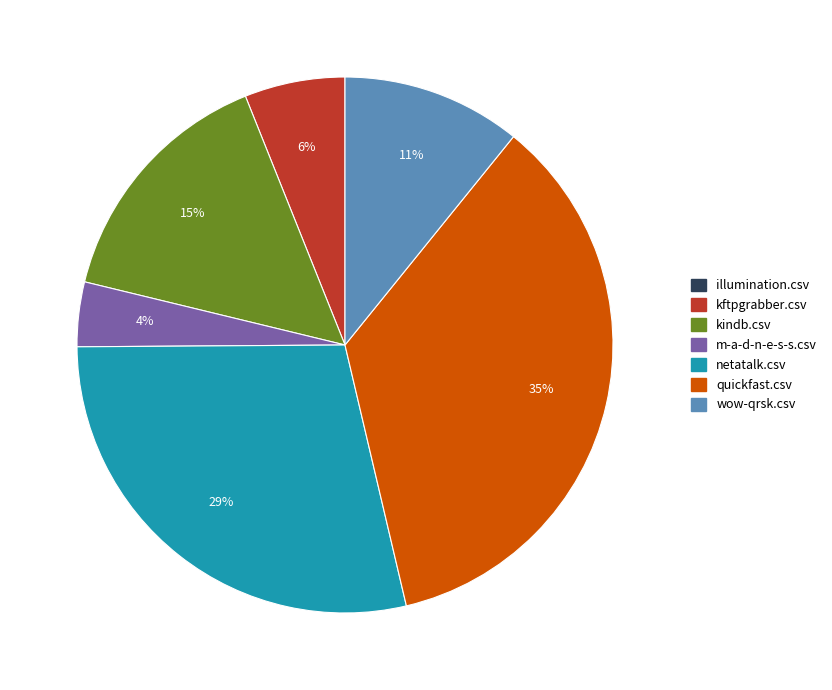

To the nearest percent, what is the average slice percentage?

14%